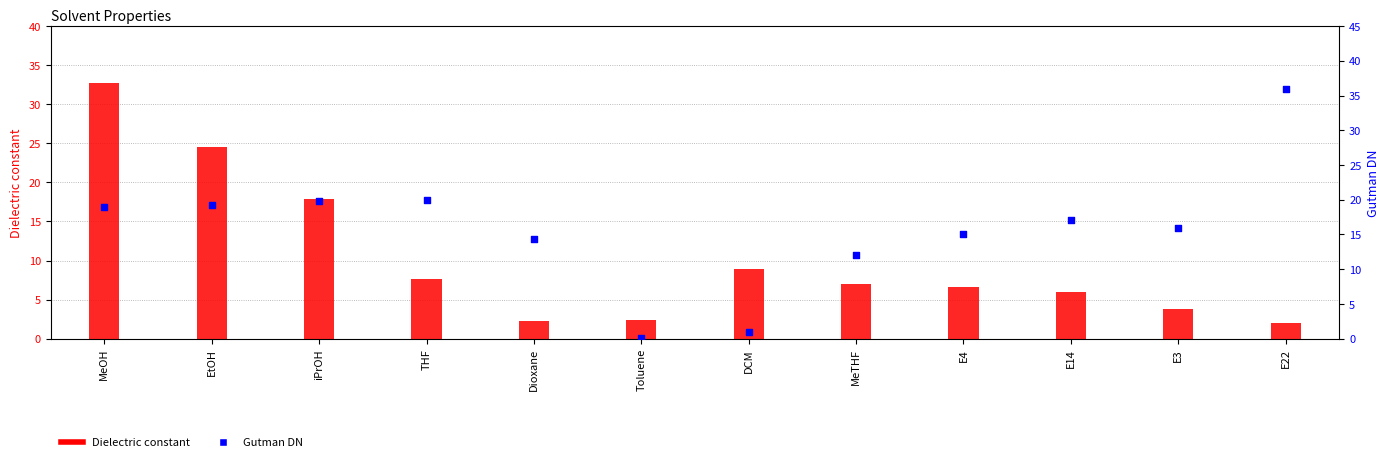

Which series reaches the maximum Y coordinate?

Gutman DN